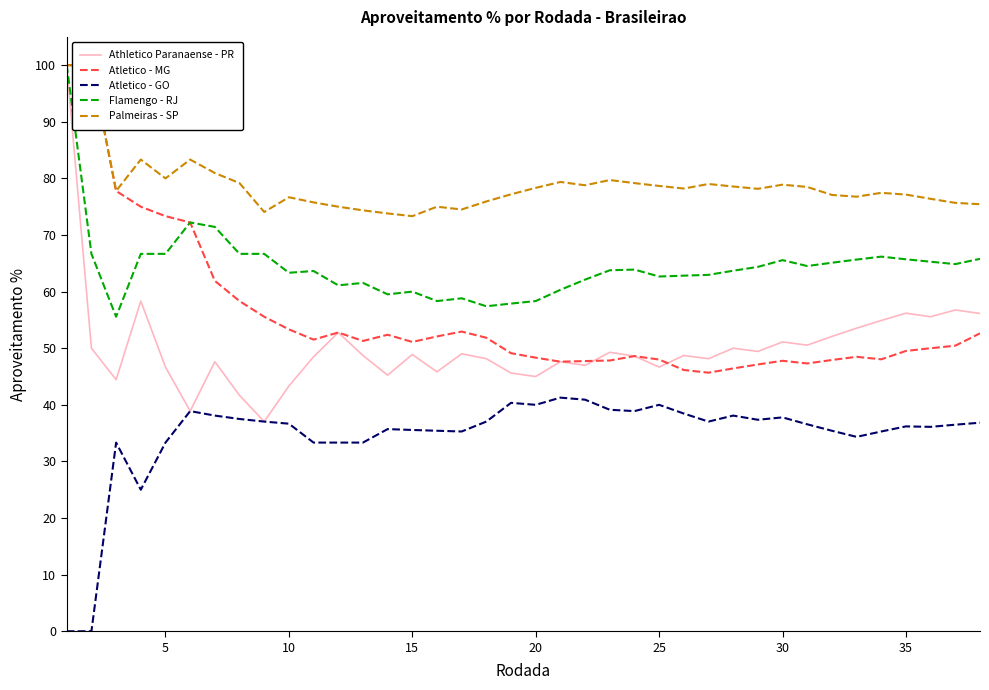

What is the minimum value for Flamengo - RJ?

55.6